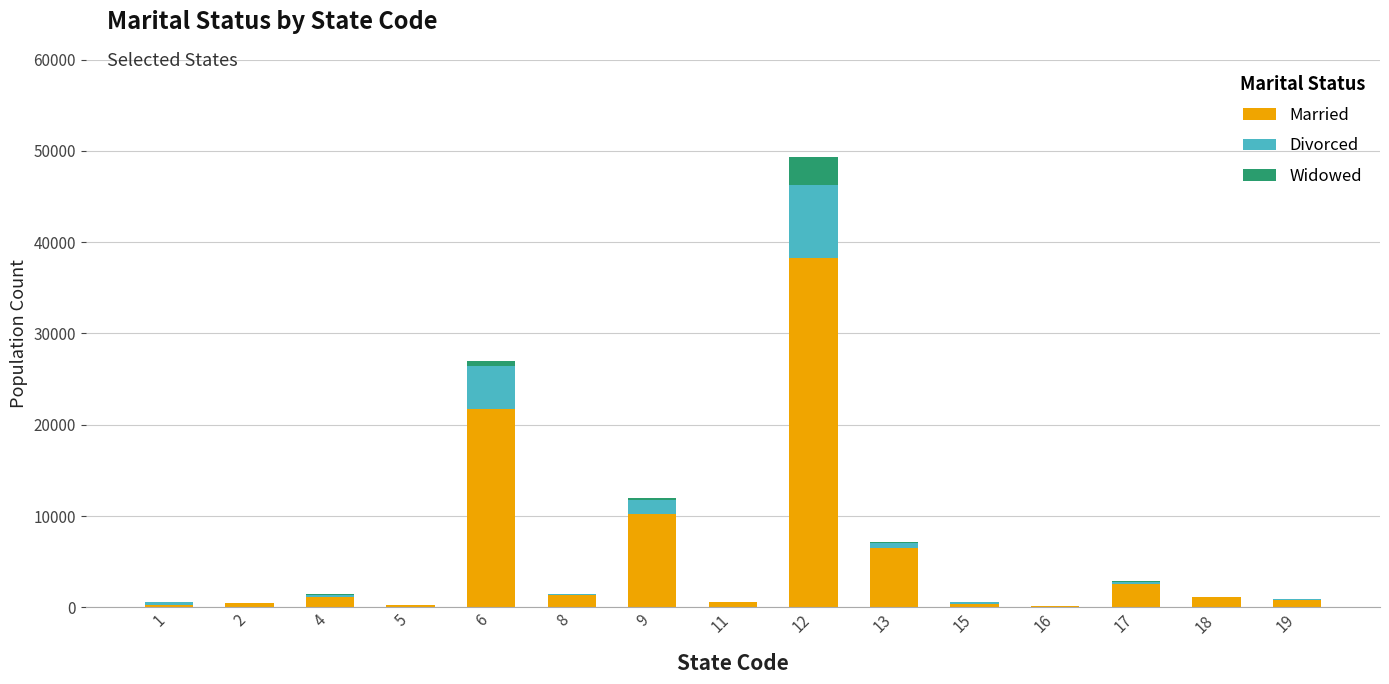

At which category is the sum across all series the highest?

12